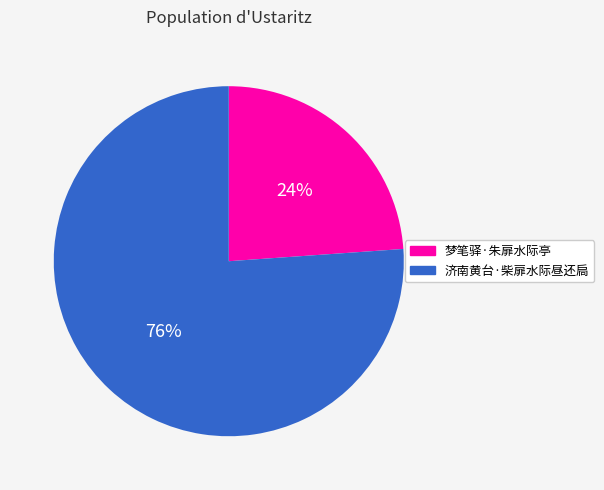

Which category has the biggest portion of the pie?

济南黄台·柴扉水际昼还扃